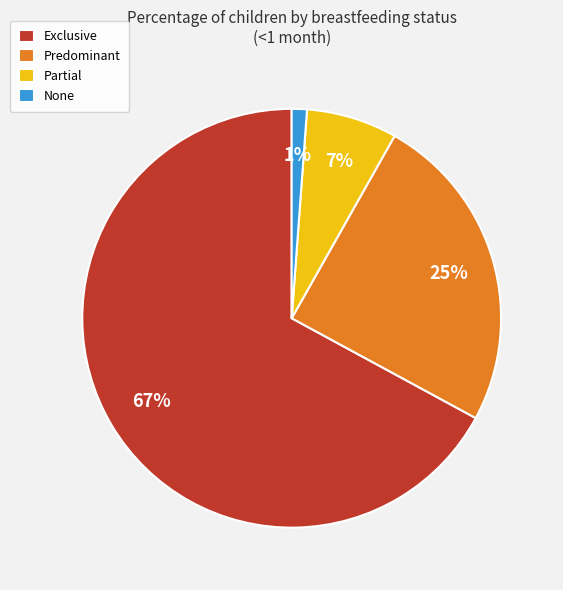

To the nearest percent, what is the difference between the largest and smallest slice percentages?

66%